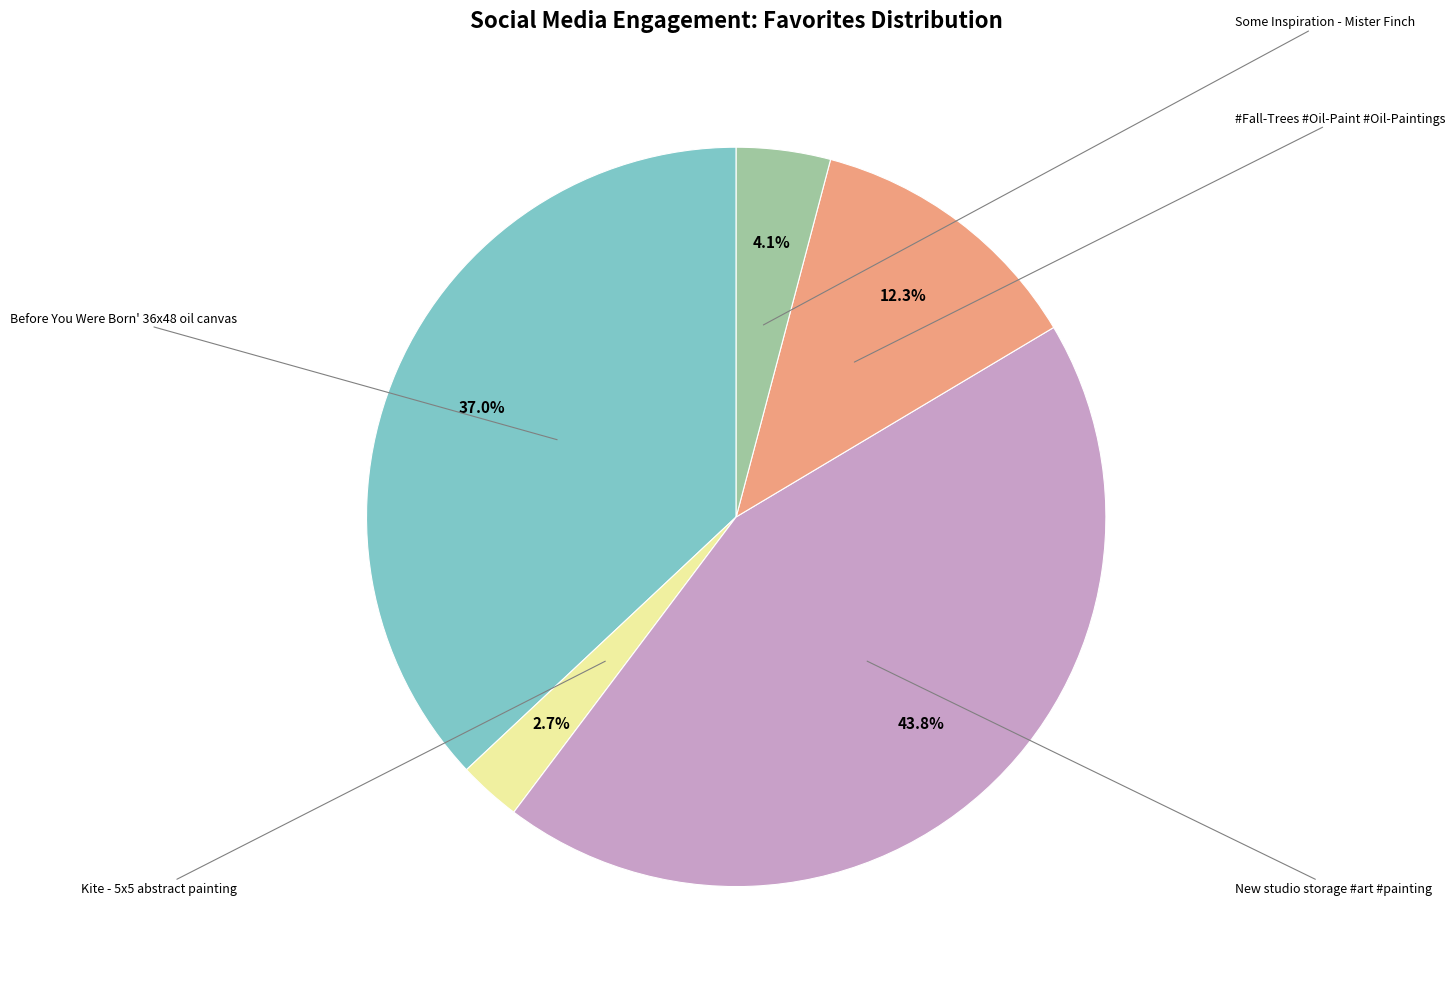

Count the number of slices in the pie.

5